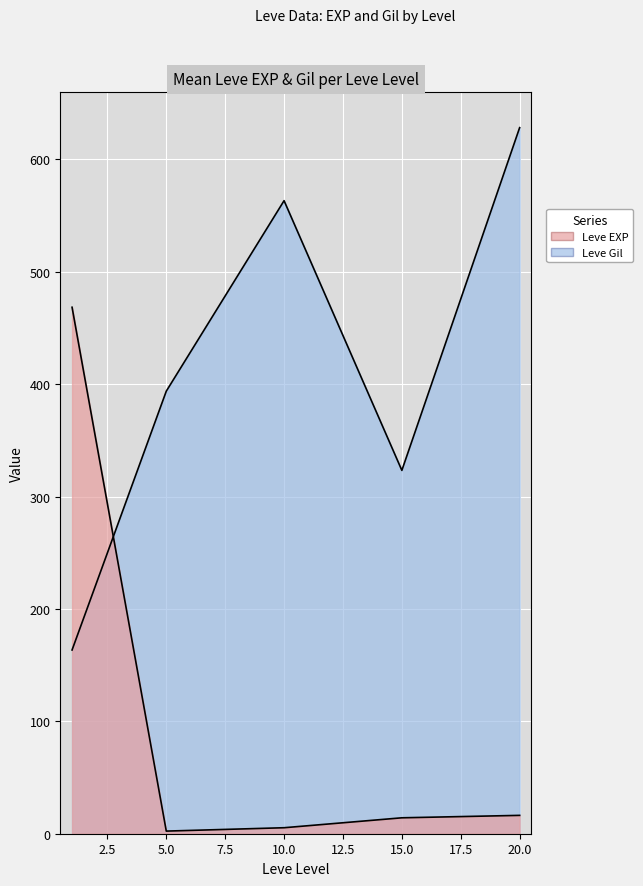

The Leve Gil series shows 122 at 10. True or false?

False